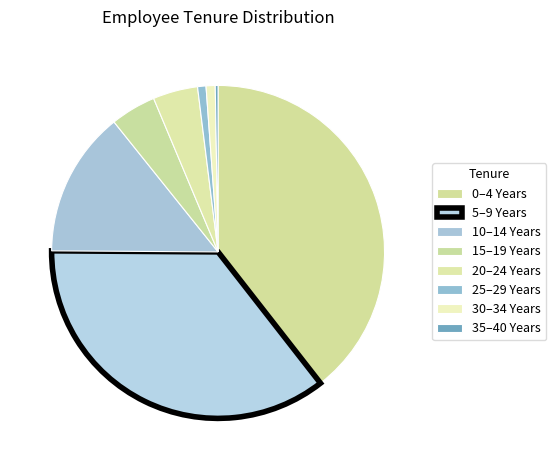

True or false: 15–19 Years accounts for 4% of the total.

True